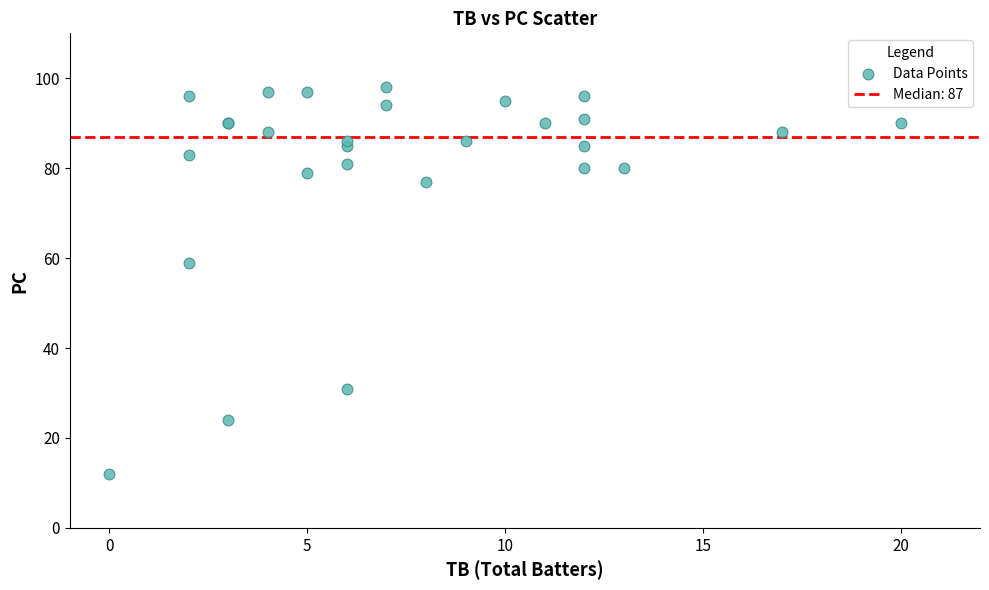

What Y value in the scatter plot is closest to 55?

59